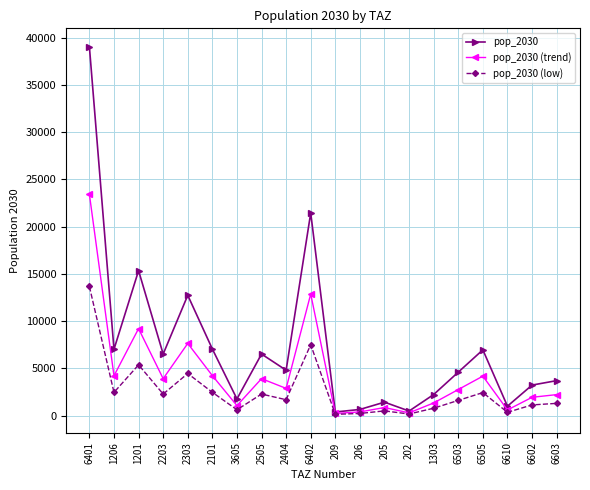

Which series has the widest spread of values?

pop_2030